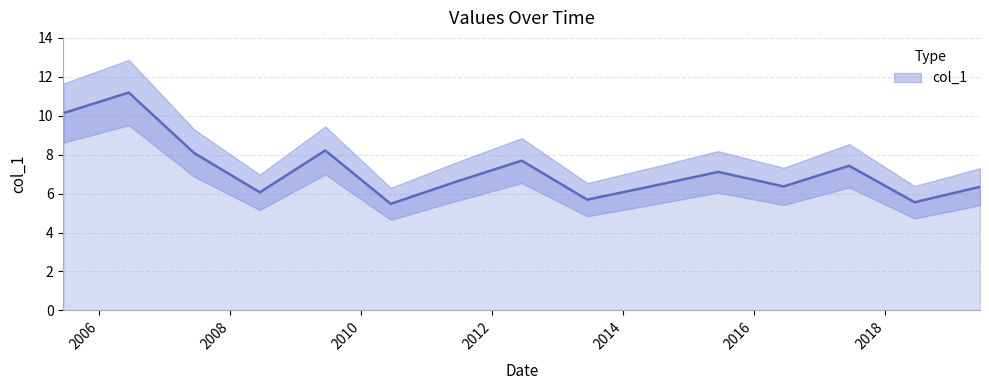

List the labels in order of value, smallest first.

2010-06-15, 2018-06-15, 2013-06-15, 2008-06-15, 2019-06-15, 2016-06-15, 2014-06-15, 2011-06-15, 2015-06-15, 2017-06-15, 2012-06-15, 2007-06-15, 2009-06-15, 2005-06-15, 2006-06-15